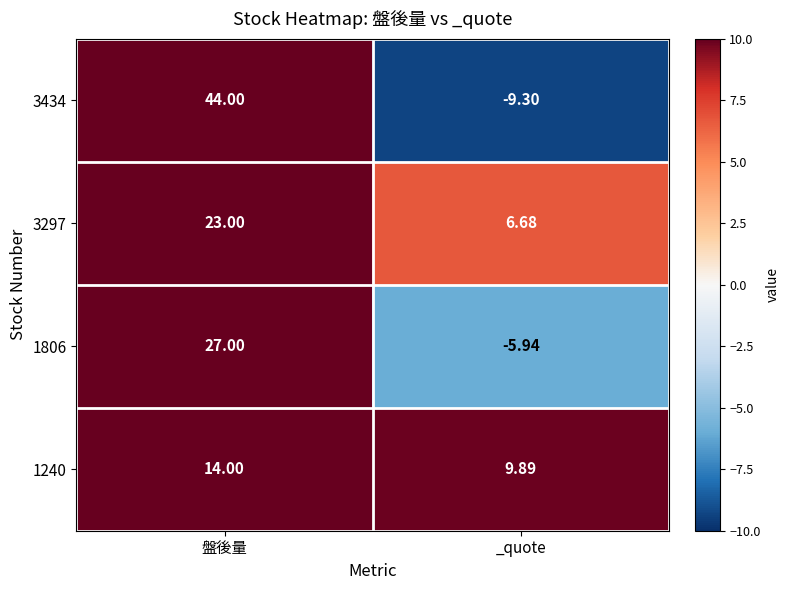

At which category is the sum across all series the highest?

盤後量